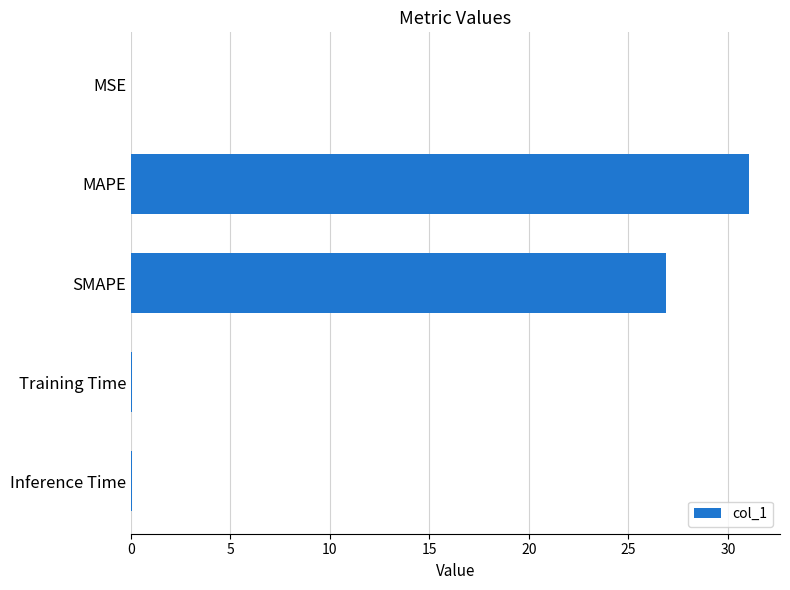

Does the chart contain stacked bars?

No